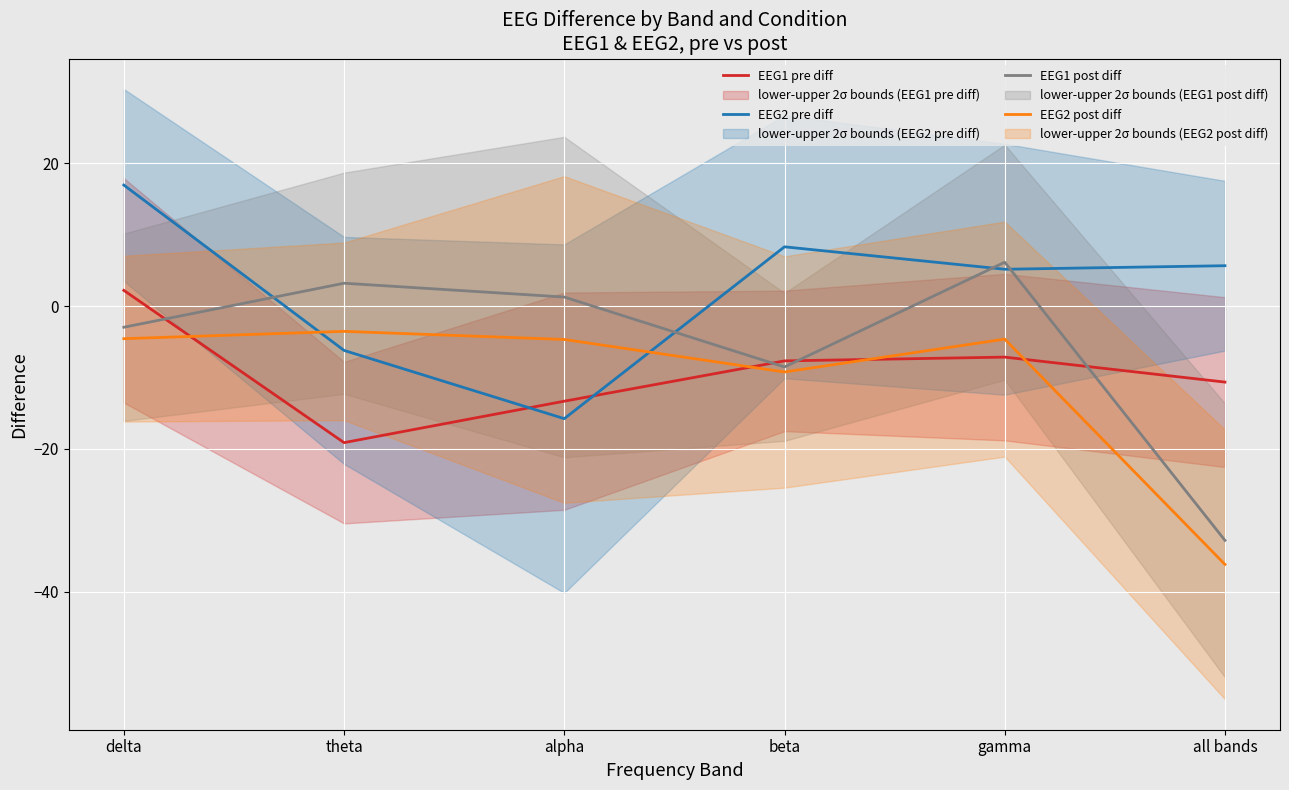

What is the difference between the second highest and minimum values in the EEG1 pre diff series?

12.0